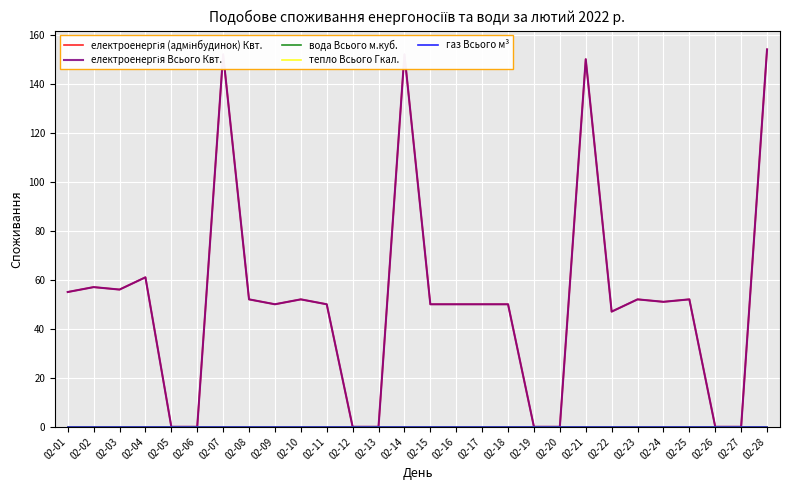

Which category has the lowest value across all series?

02-05